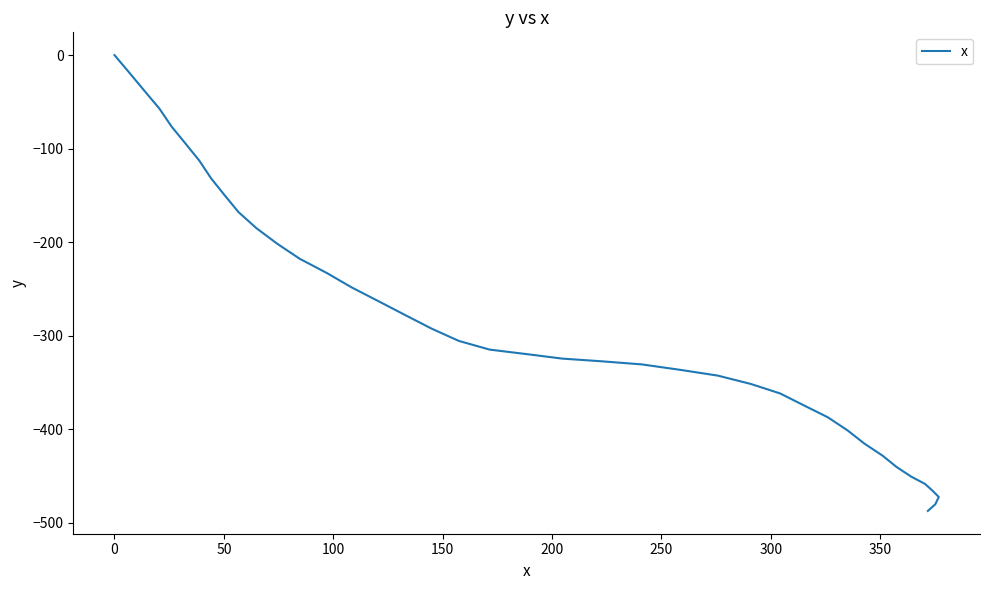

Does the chart have visible grid lines?

No